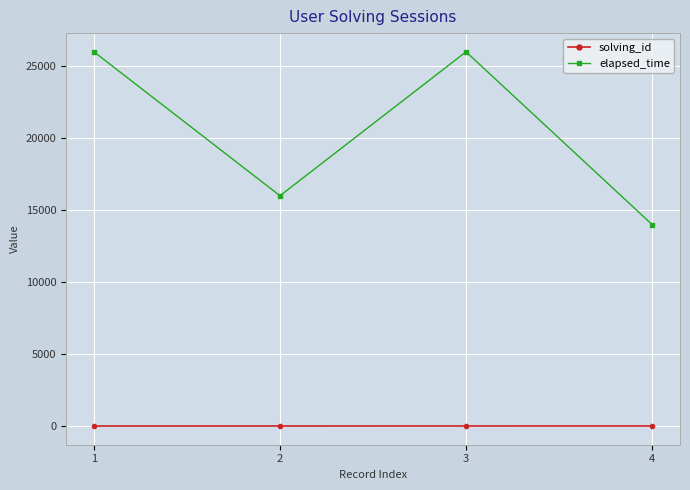

What is the maximum value shown in the chart?

26000